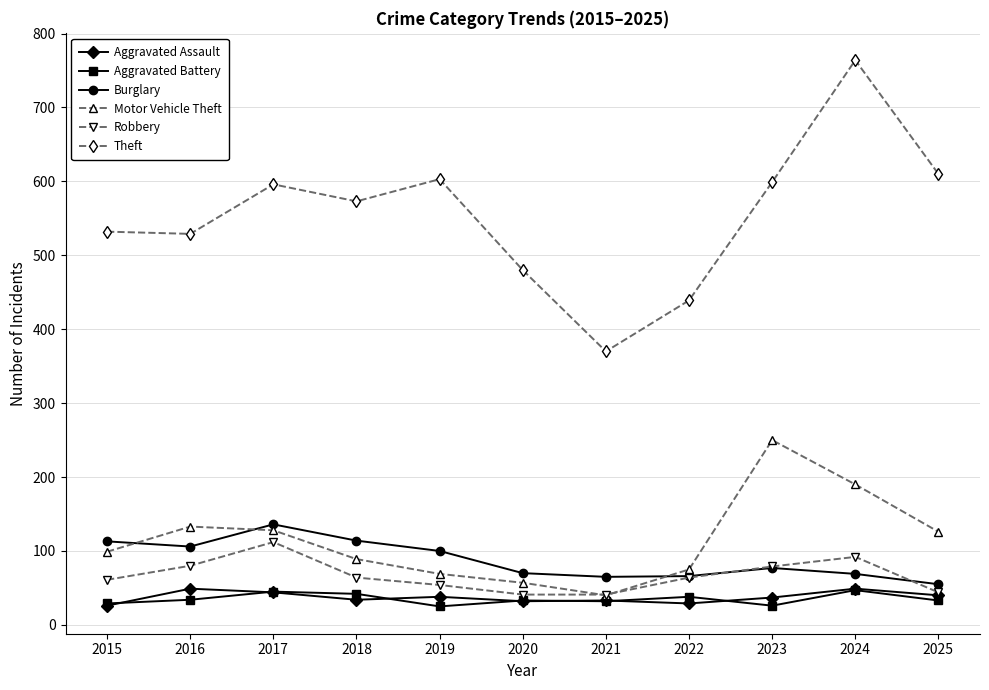

Where does the Burglary series first go above 77?

2015